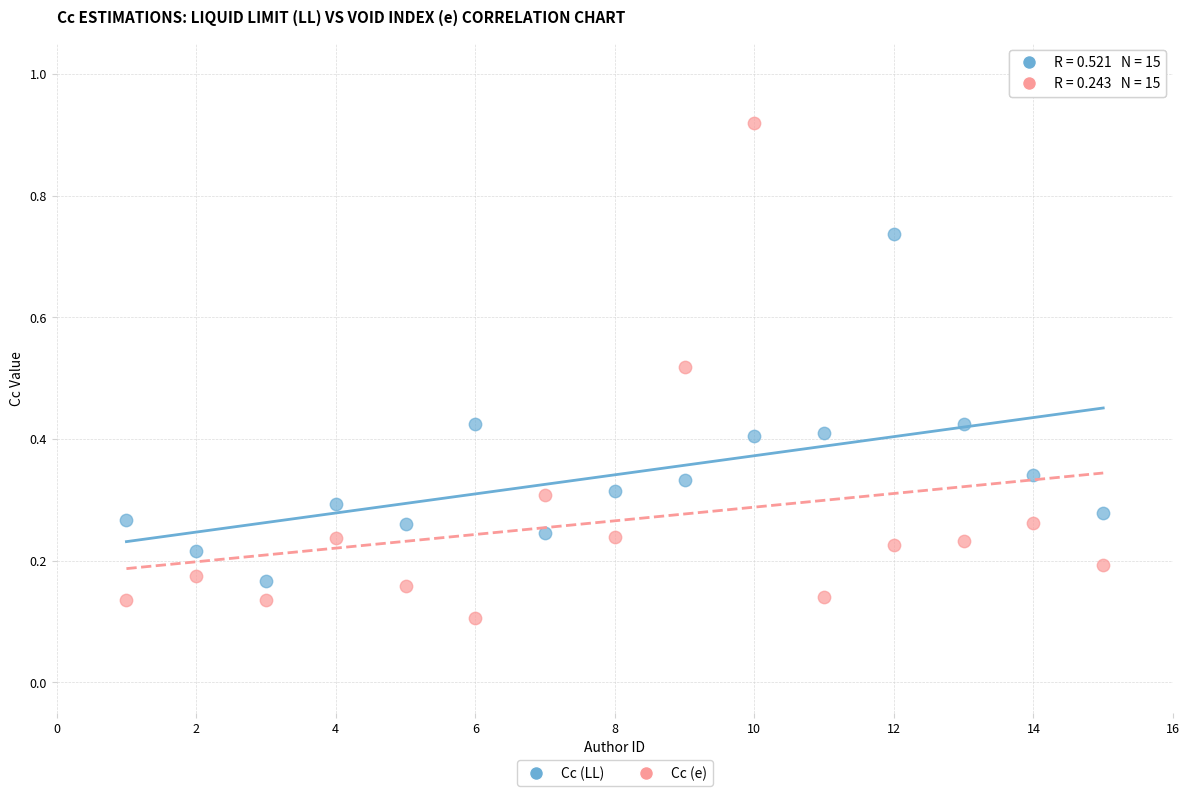

Across all data points, what is the range of Y values (max minus min)?

0.8